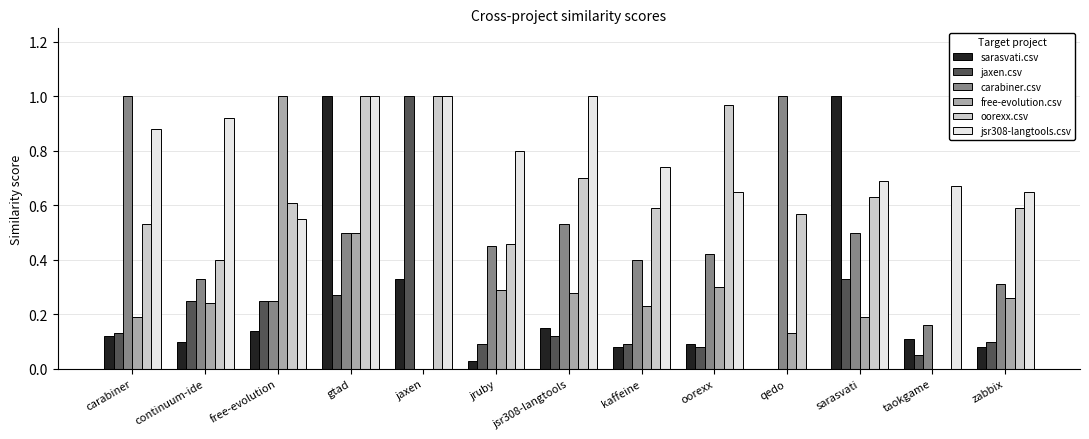

Between jaxen and zabbix, which series saw the biggest shift?

jaxen.csv